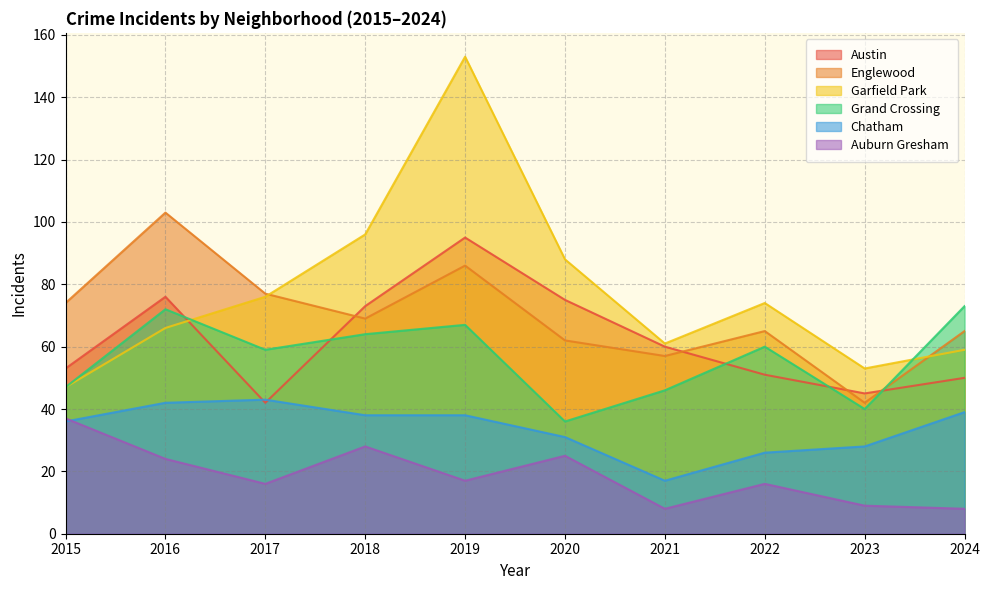

Reading left to right, list all the values displayed in this chart.

Austin: 2015=53	2016=76	2017=42	2018=73	2019=95	2020=75	2021=60	2022=51	2023=45	2024=50
Englewood: 2015=74	2016=103	2017=77	2018=69	2019=86	2020=62	2021=57	2022=65	2023=42	2024=65
Garfield Park: 2015=47	2016=66	2017=76	2018=96	2019=153	2020=88	2021=61	2022=74	2023=53	2024=59
Grand Crossing: 2015=47	2016=72	2017=59	2018=64	2019=67	2020=36	2021=46	2022=60	2023=40	2024=73
Chatham: 2015=36	2016=42	2017=43	2018=38	2019=38	2020=31	2021=17	2022=26	2023=28	2024=39
Auburn Gresham: 2015=37	2016=24	2017=16	2018=28	2019=17	2020=25	2021=8	2022=16	2023=9	2024=8